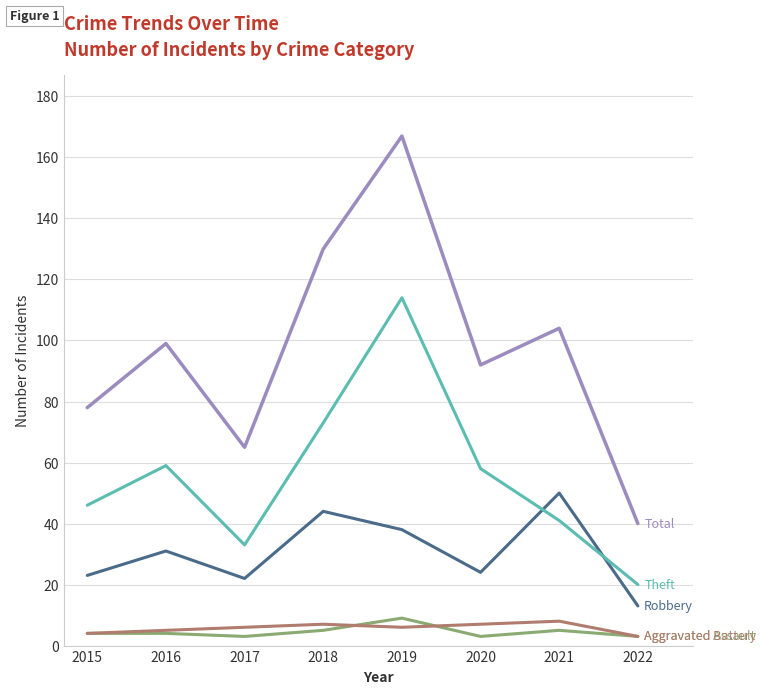

Which label corresponds to the largest value in the chart?

2019